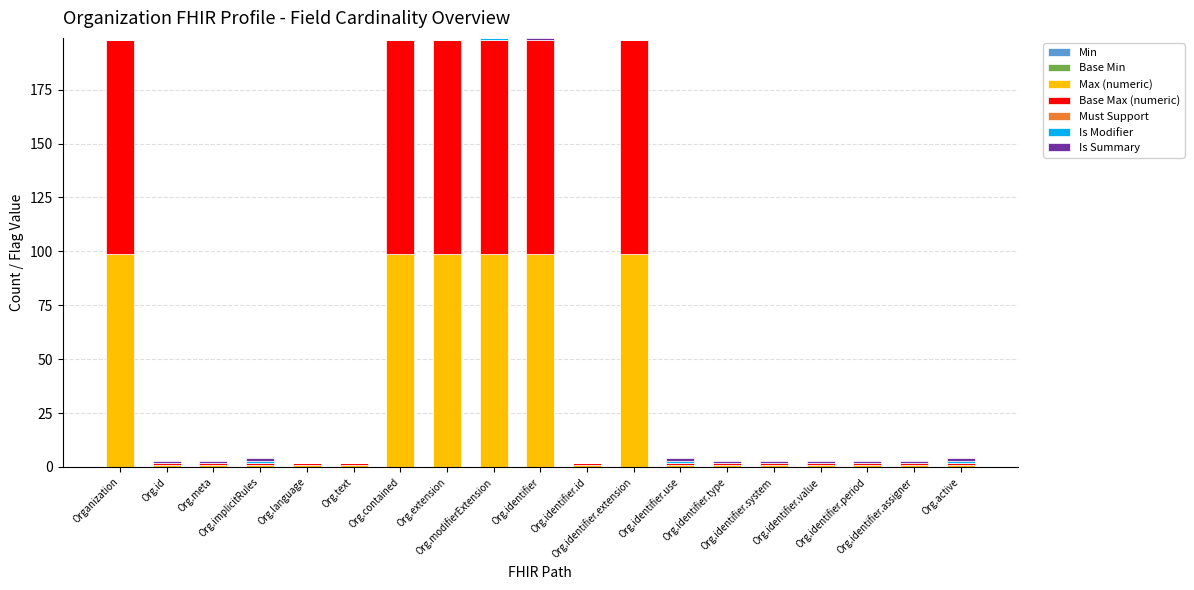

What is the maximum value for Max (numeric)?

99